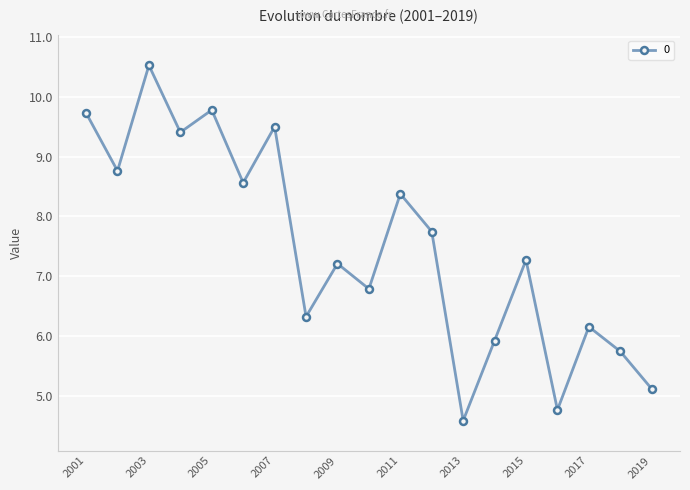

What is the difference between the second highest and second lowest values?

5.0